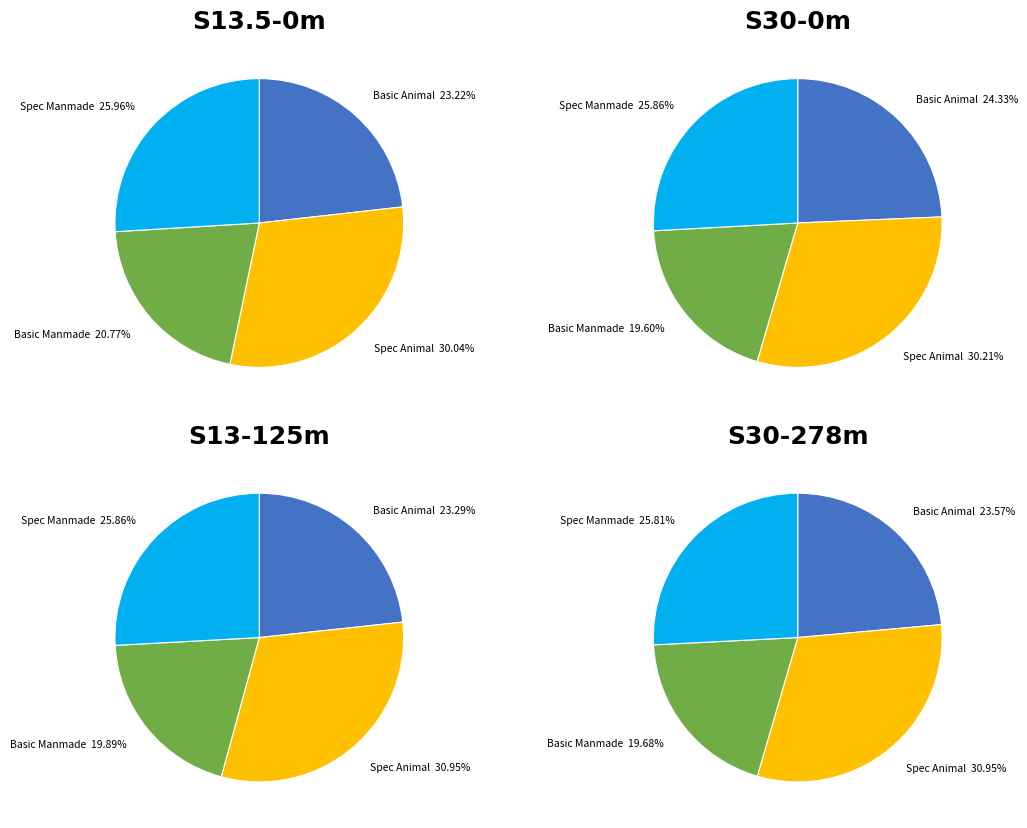

Rank the categories by value from highest to lowest.

Spec_Animal, Spec_Manmade, Basic_Animal, Basic_Manmade